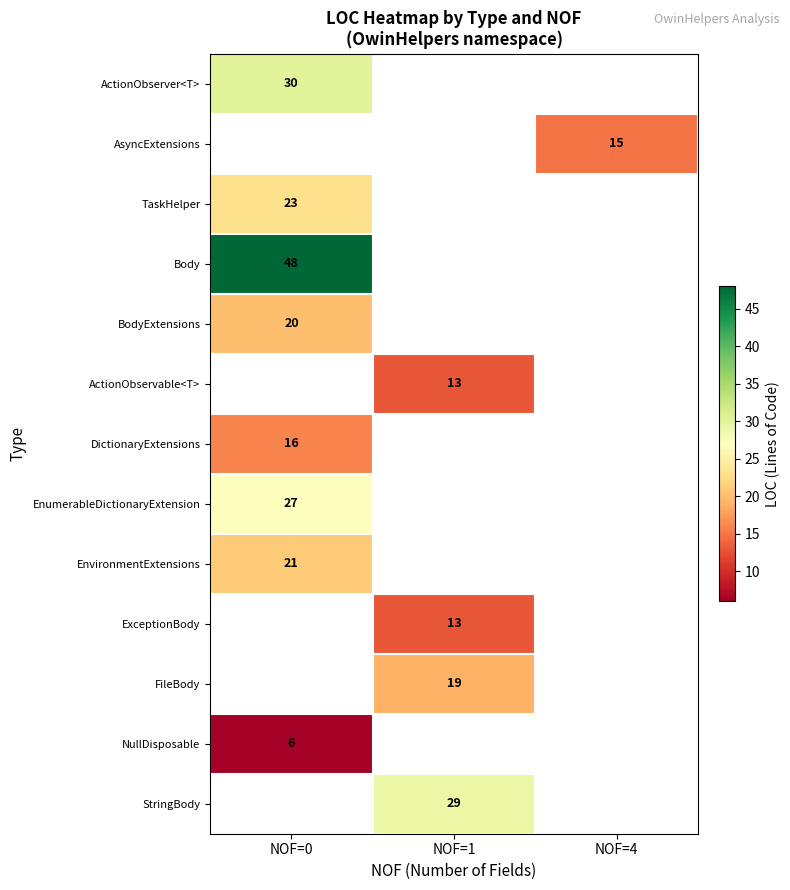

Which category has the highest value across all series?

NOF=0